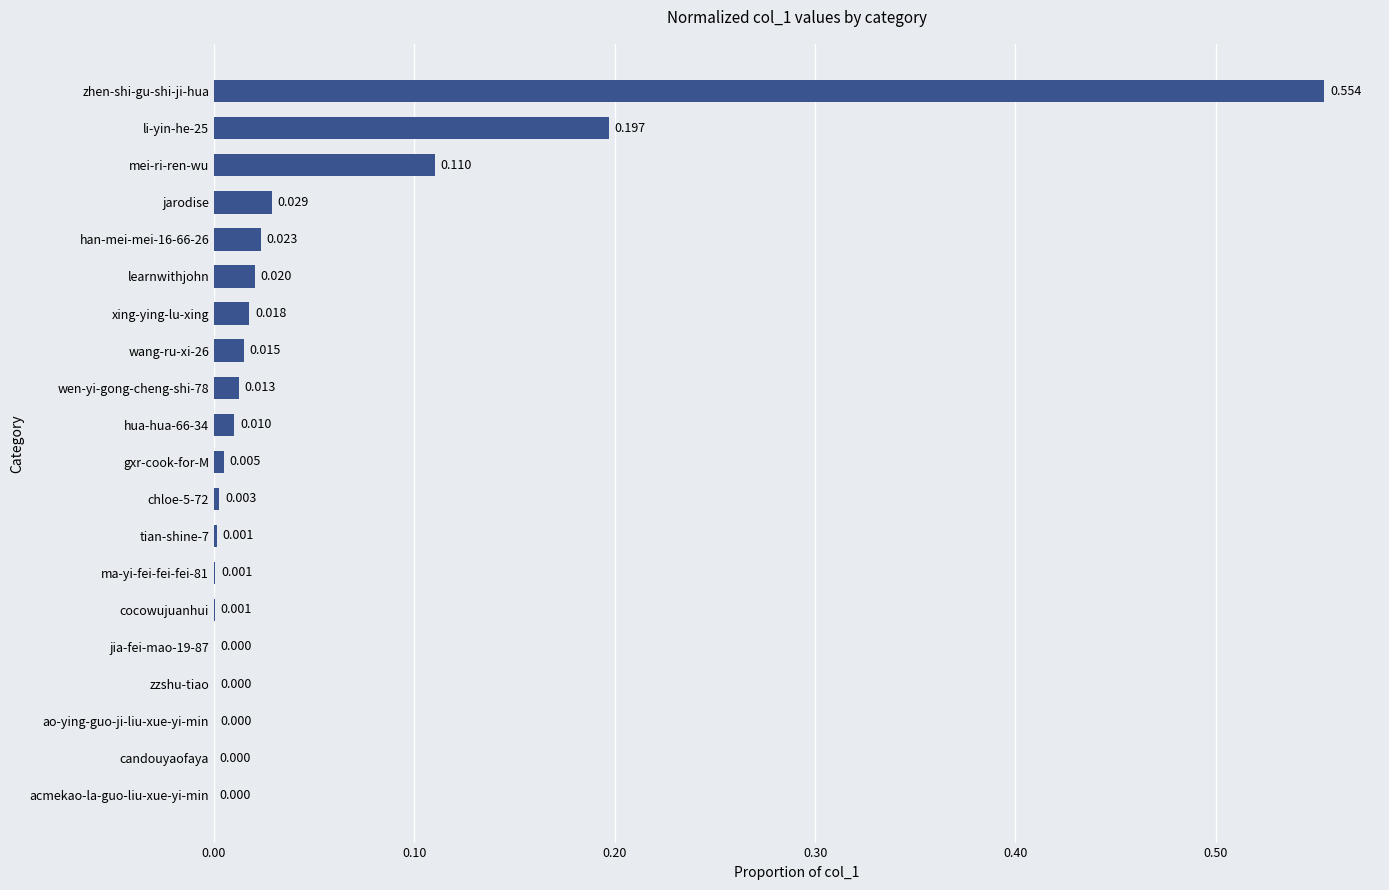

How many distinct data groups are displayed?

1